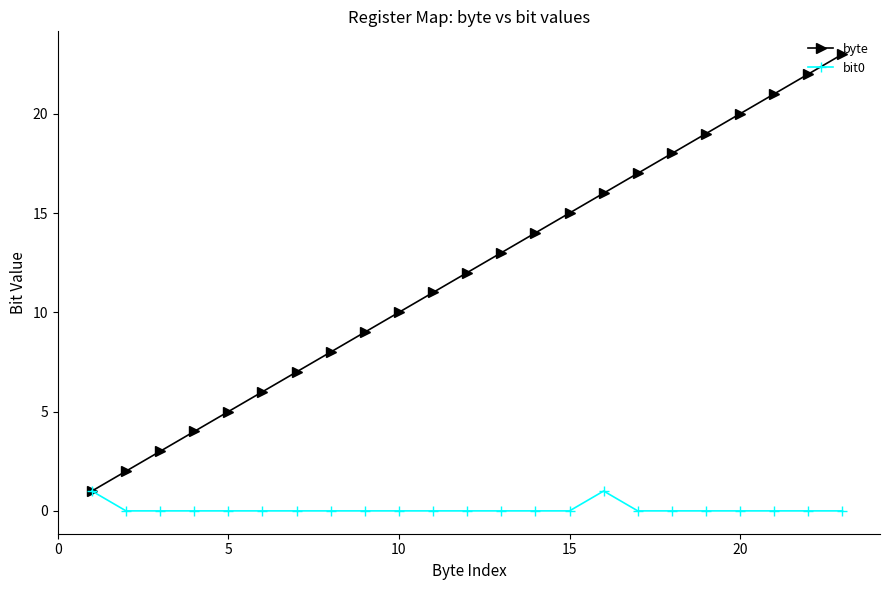

List the series in order of their overall mean, highest first.

byte, bit0